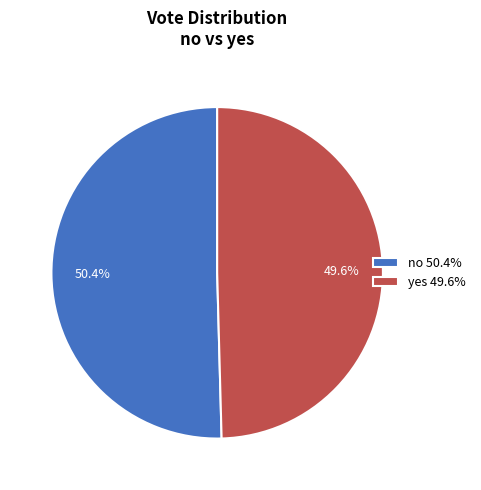

To the nearest percent, what is the combined percentage of no and yes?

100%